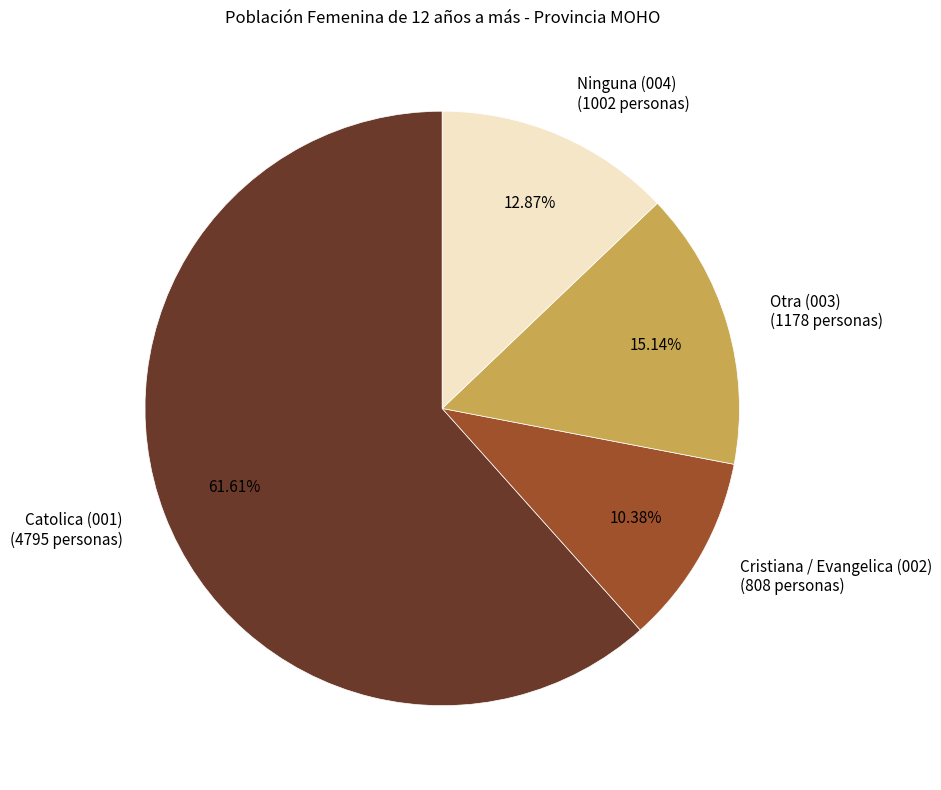

What percentage is the Otra (003) slice, to the nearest percent?

15%